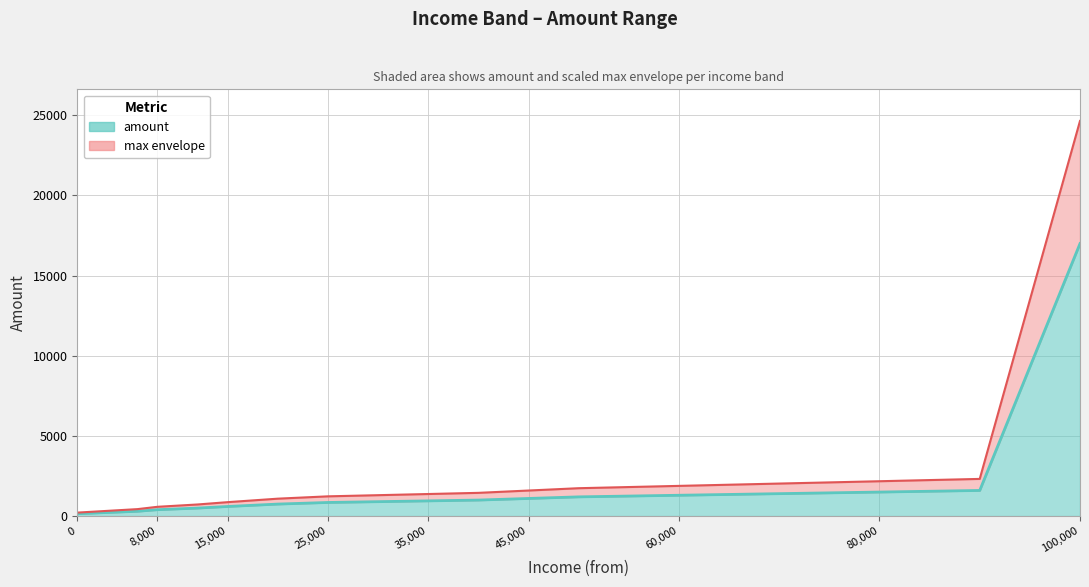

True or false: the data shows 400 at 8000.

True